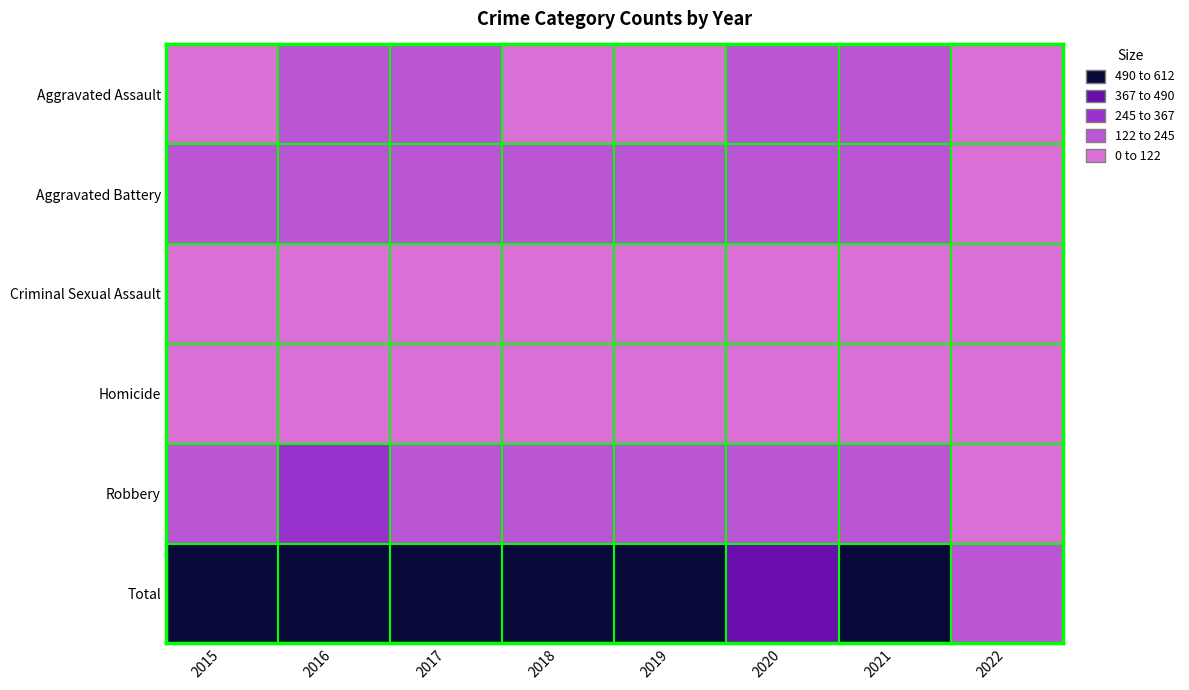

What is the difference between the second highest and minimum values in the Total series?

458